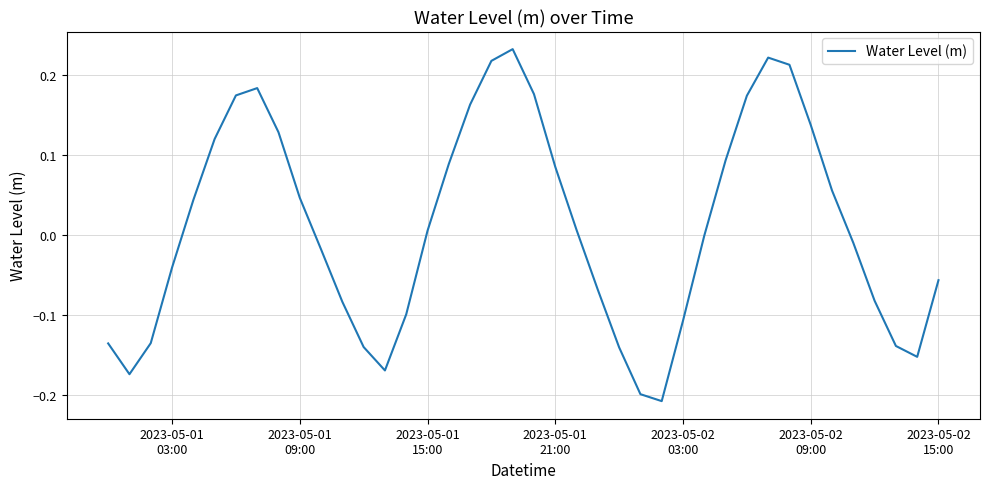

What is the difference between the maximum and minimum values?

0.4